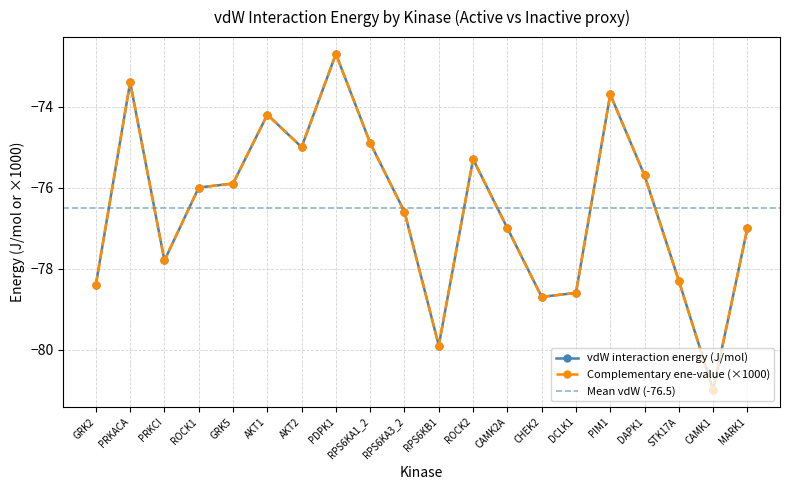

What is the label of the 11th point from the left?

RPS6KB1